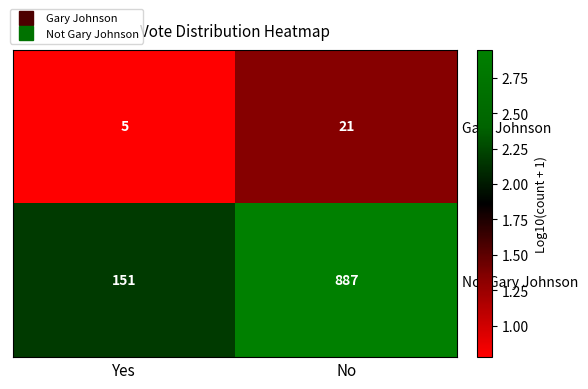

Rank the series at No from highest to lowest value.

Not Gary Johnson, Gary Johnson